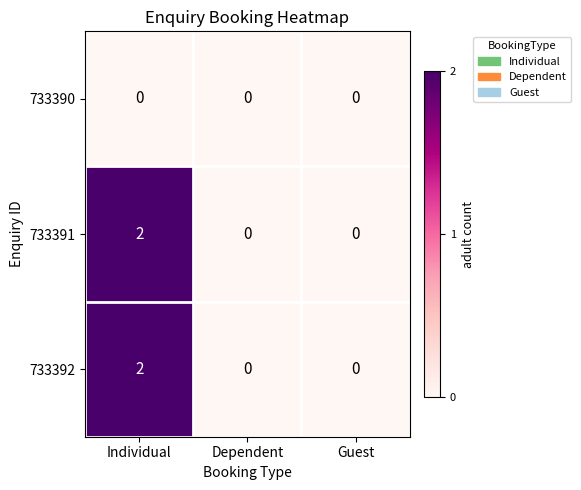

The 733390 series shows 0 at Individual. True or false?

True